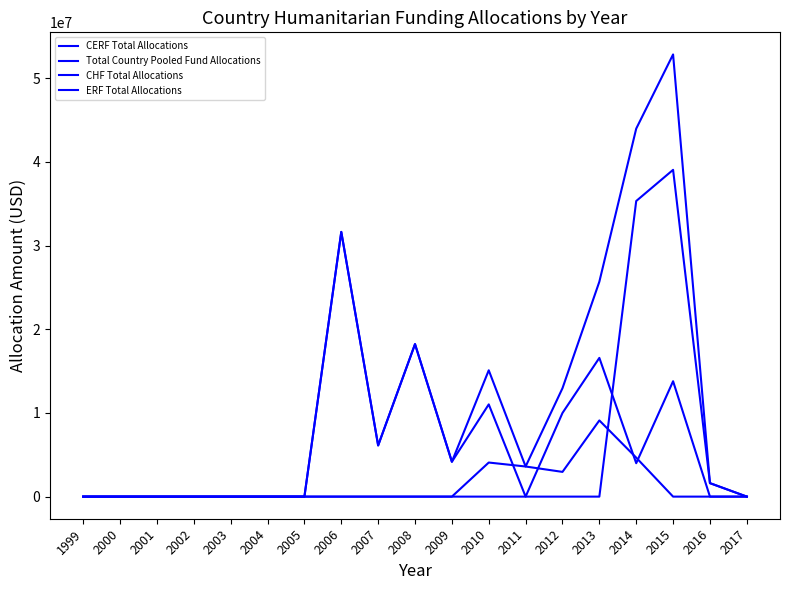

Which series has the widest spread of values?

Total Country Pooled Fund Allocations